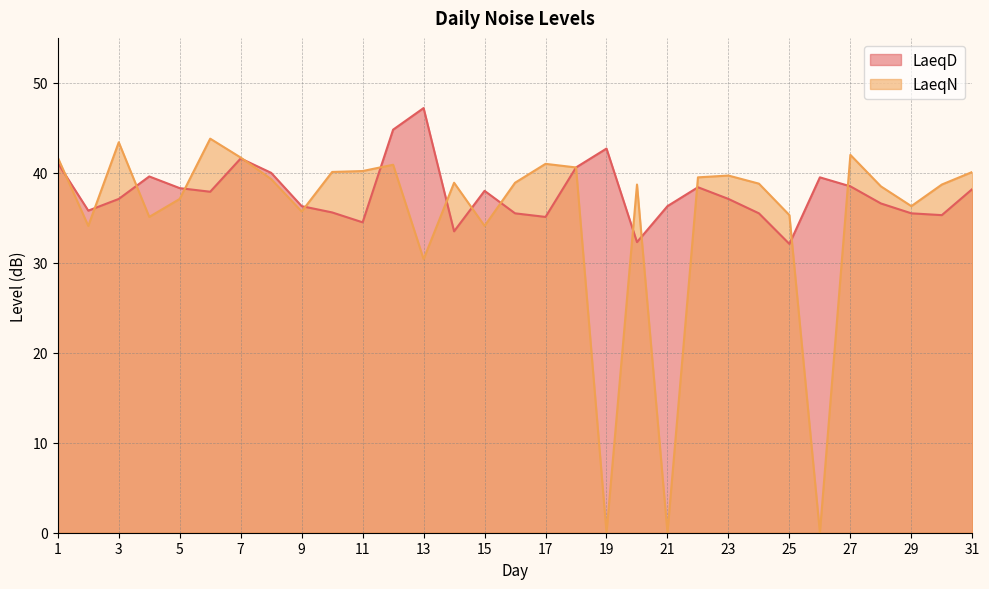

What is the greatest value displayed?

47.2